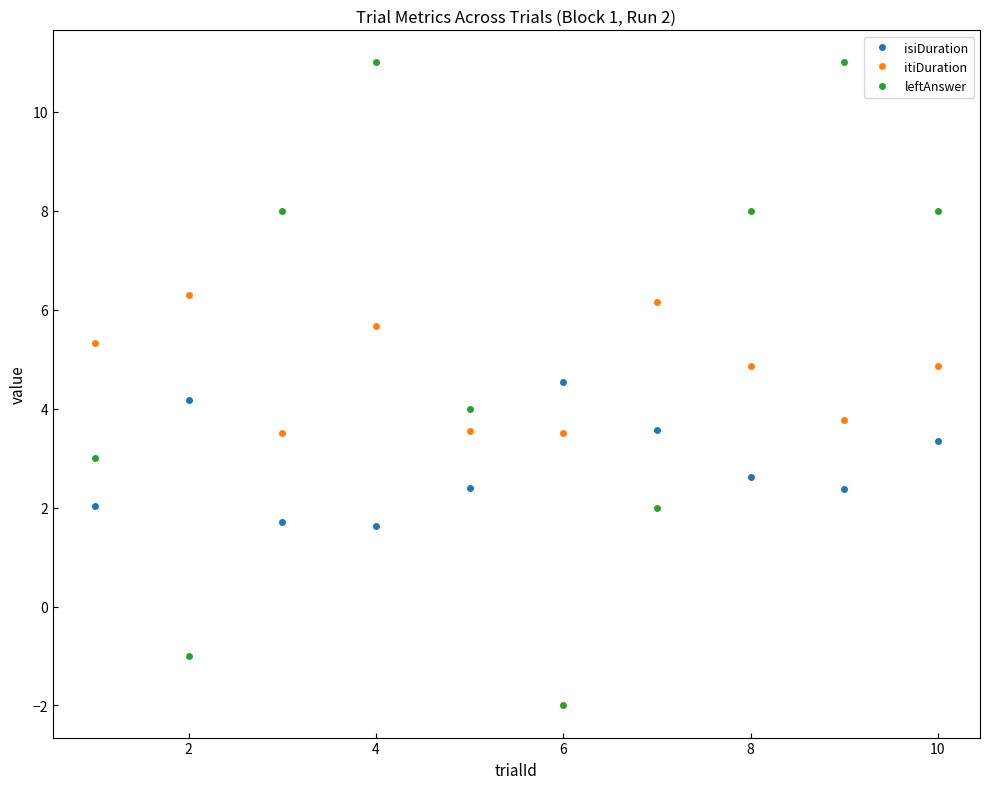

Rank the series by their maximum value, from lowest to highest.

isiDuration, itiDuration, leftAnswer